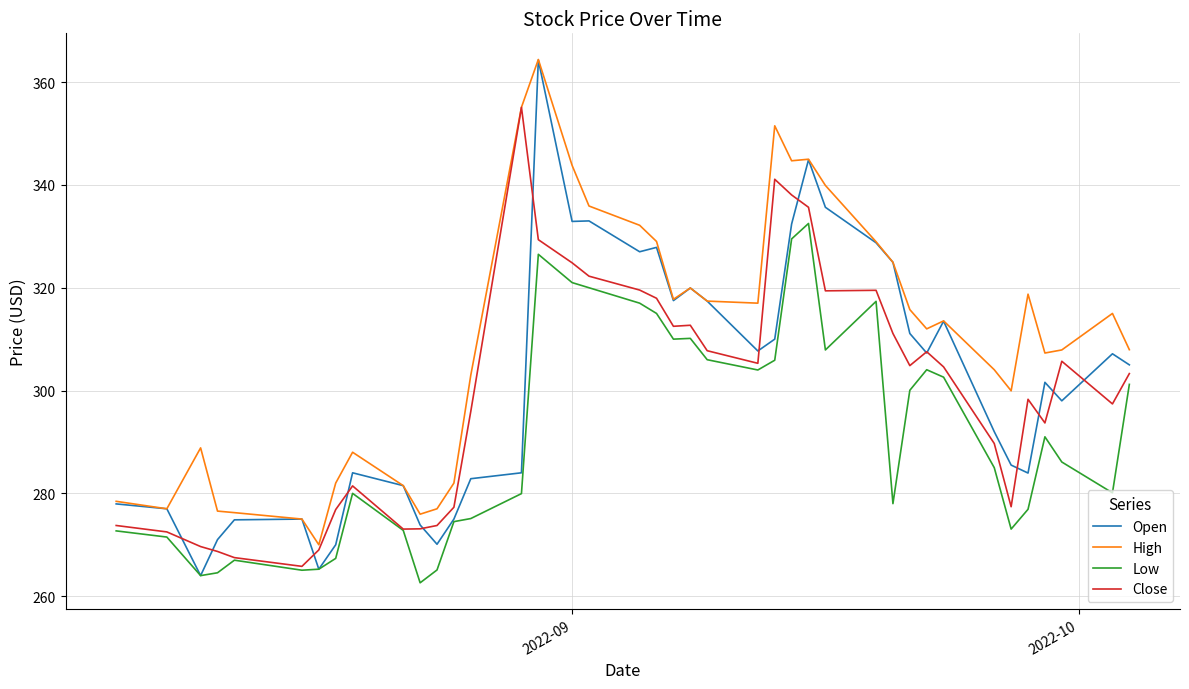

What is the highest value of the Open series?

364.3